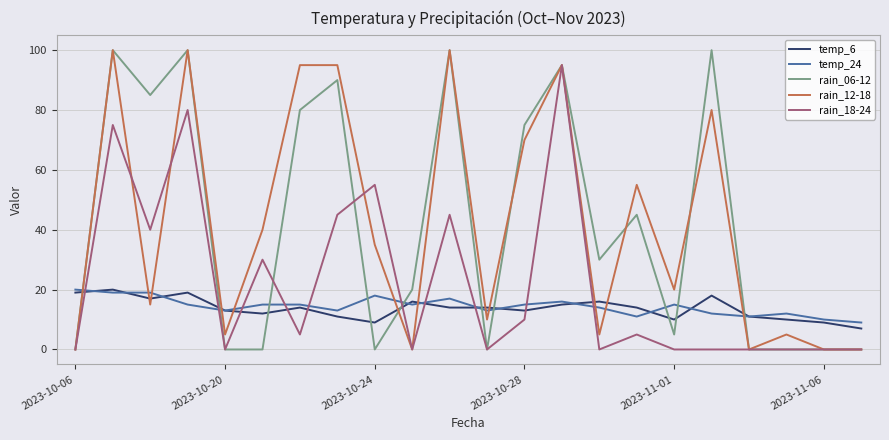

How many times do rain_12-18 and temp_24 cross each other?

12